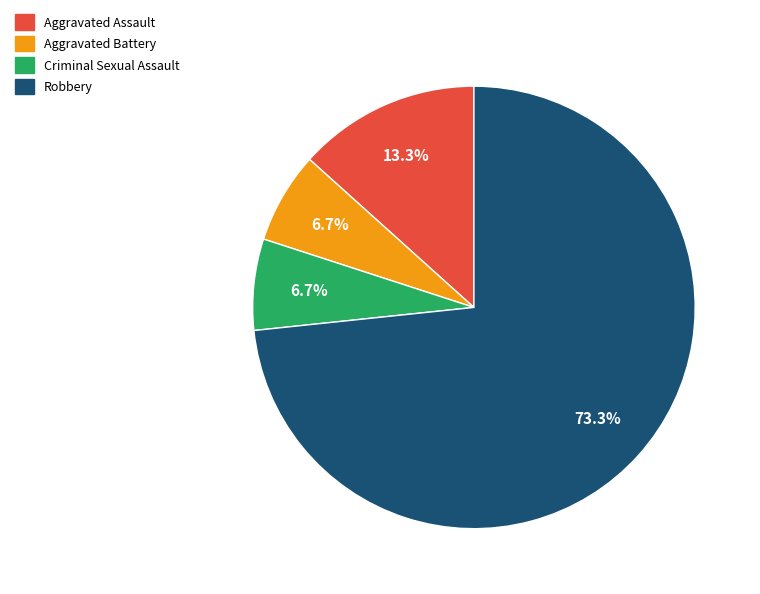

The Criminal Sexual Assault slice represents 7% of the pie. True or false?

True